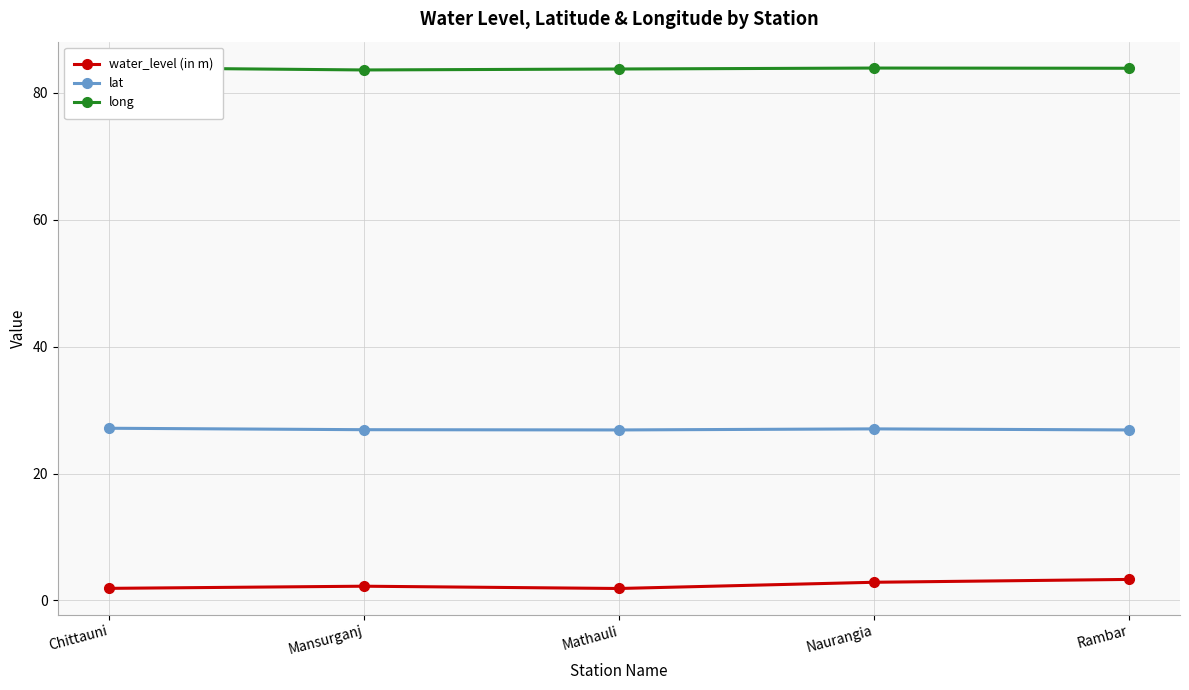

What is the label of the 5th point from the left?

Rambar